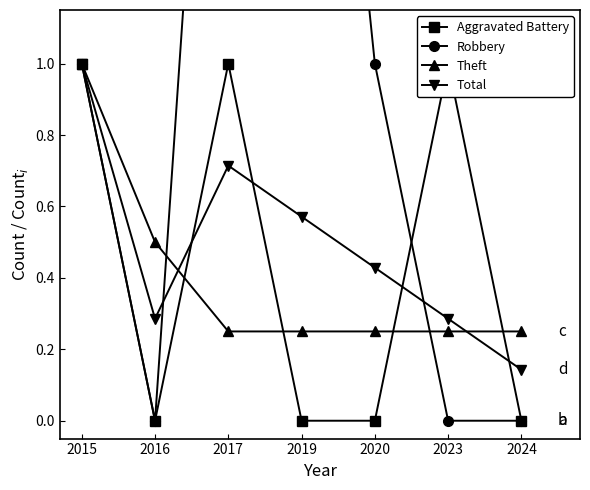

How many Aggravated Battery values are between 0 and 1?

7